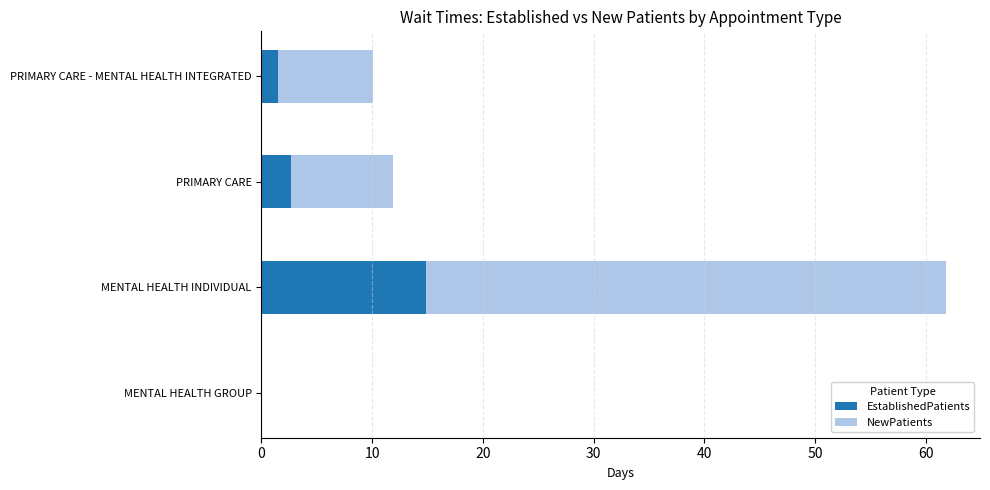

What is the highest value of the EstablishedPatients series?

14.9